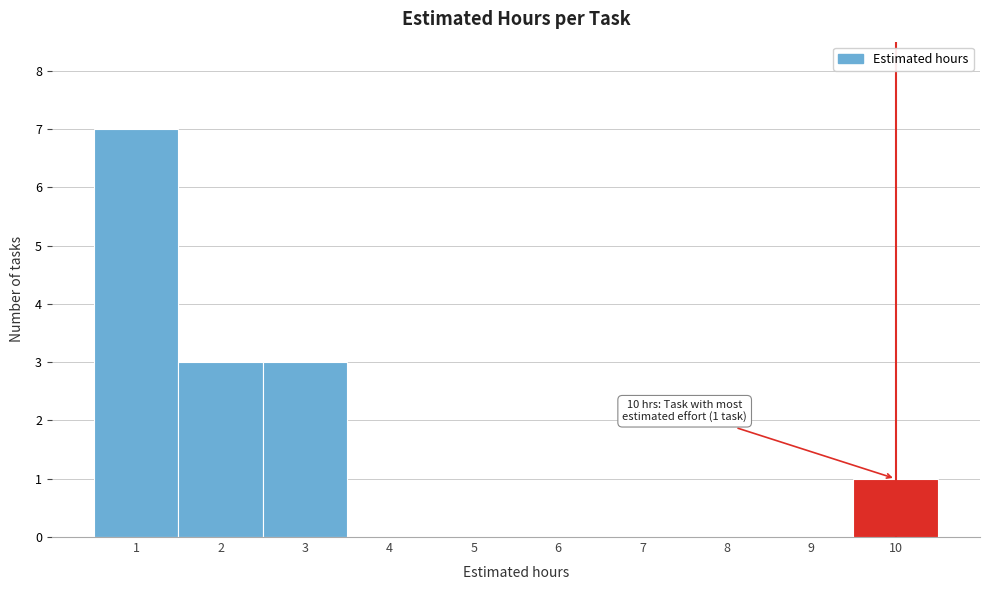

Over which range of the x-axis is the bar tallest?

0.5 to 1.5